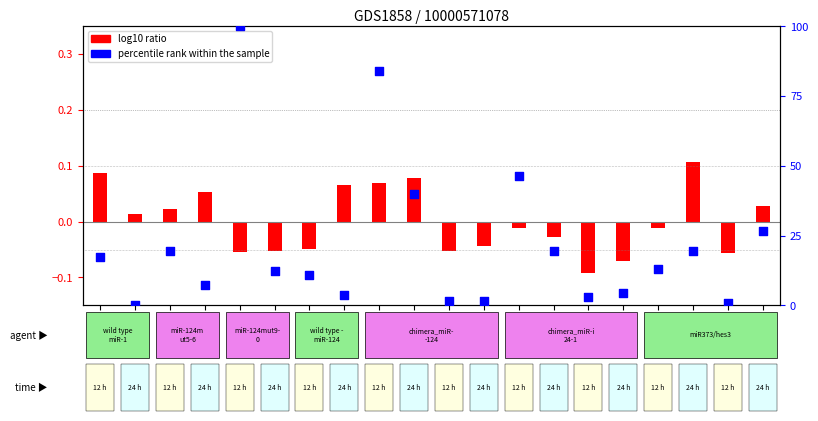

At how many categories does at least one series exceed 16?

9